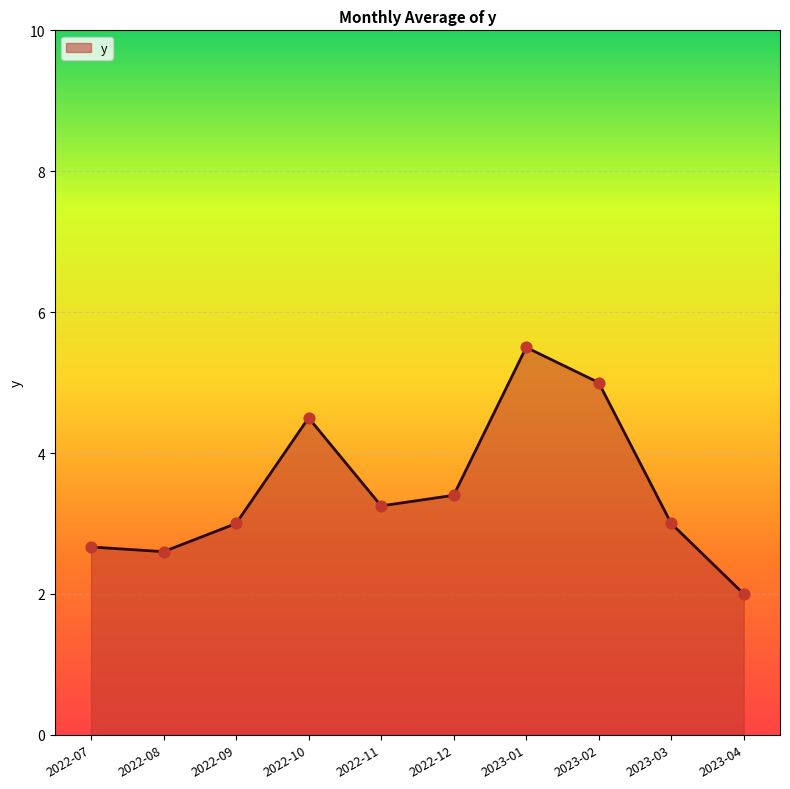

Which has a higher value, 2022-12 or 2023-01?

2023-01